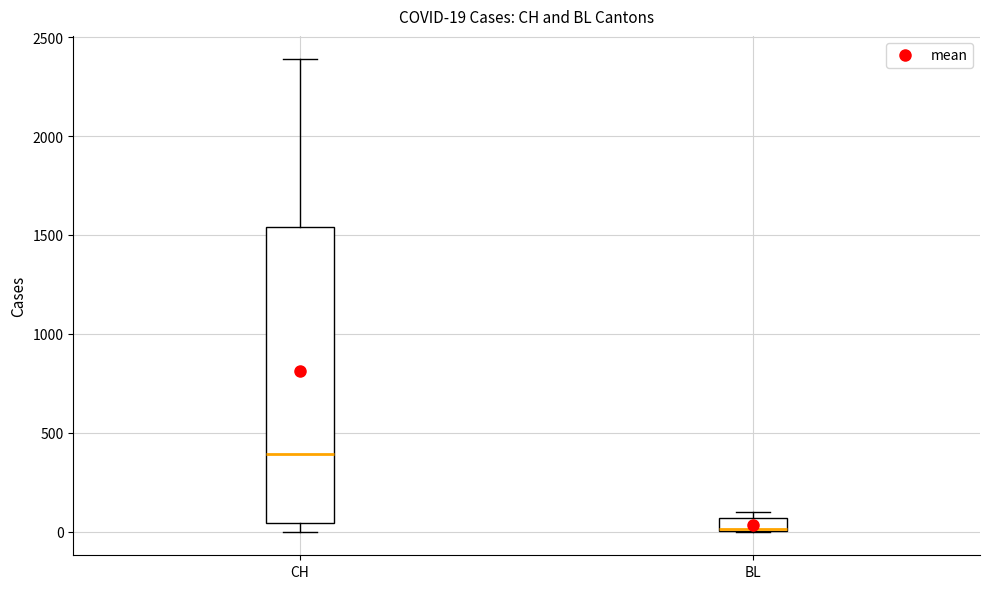

Which box's median line is the highest?

CH